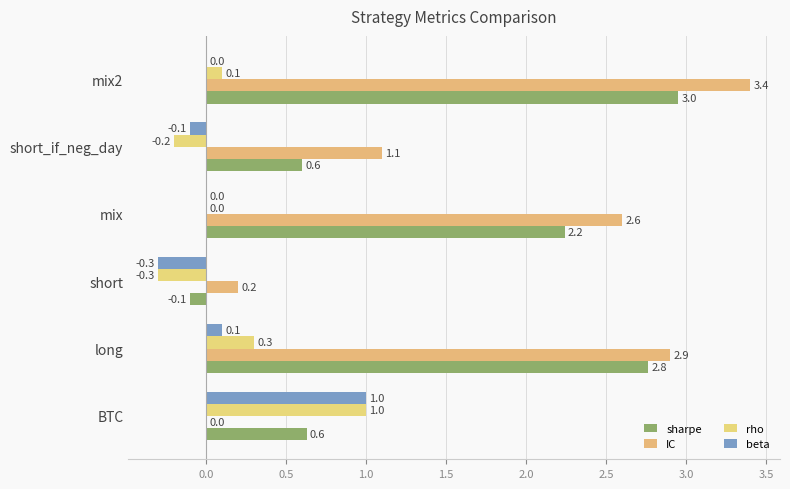

How many data points does each series have?

6